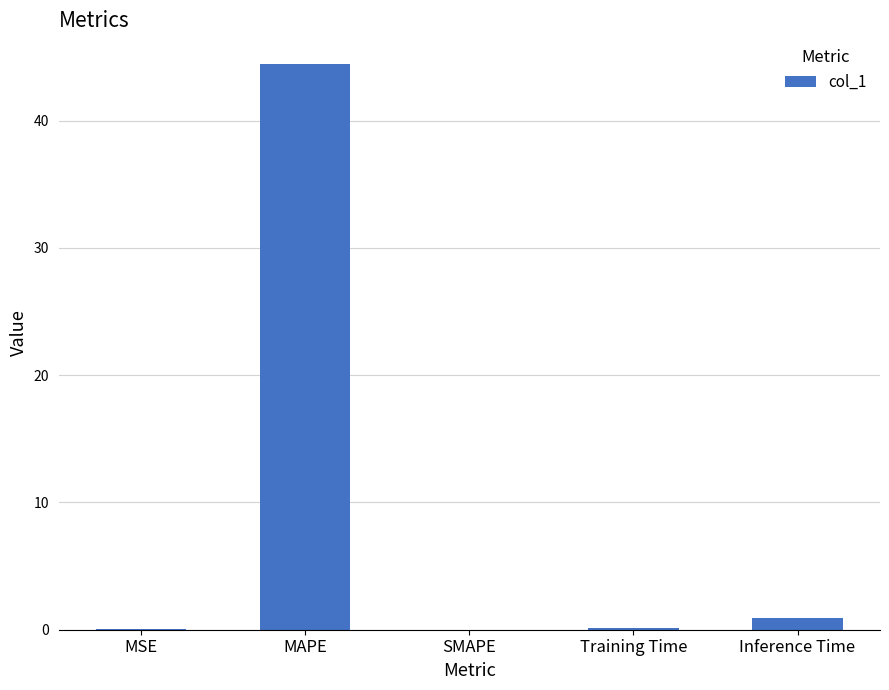

At which label is the value closest to 22?

Inference Time